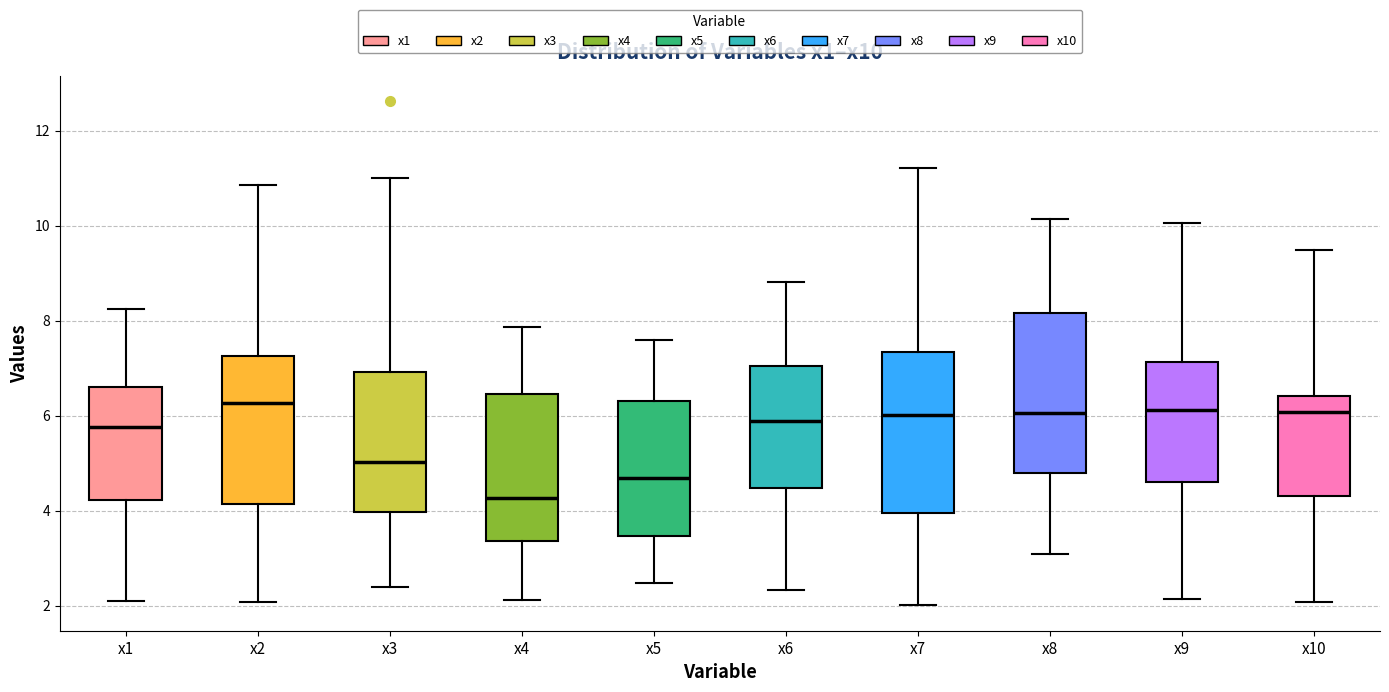

Reading left to right, read every box against the y-axis: the position of its median line, the range the box covers, and the ends of its whiskers. The values are not printed on the chart, so give them approximately, as read against the axis.

x1: median 5.8, box 4.2 to 6.6, whiskers 2.2 to 8.2
x2: median 6.2, box 4.2 to 7.2, whiskers 2.0 to 10.8
x3: median 5.0, box 4.0 to 7.0, whiskers 2.4 to 11.0
x4: median 4.2, box 3.4 to 6.4, whiskers 2.2 to 7.8
x5: median 4.6, box 3.4 to 6.4, whiskers 2.4 to 7.6
x6: median 5.8, box 4.4 to 7.0, whiskers 2.4 to 8.8
x7: median 6.0, box 4.0 to 7.4, whiskers 2.0 to 11.2
x8: median 6.0, box 4.8 to 8.2, whiskers 3.0 to 10.2
x9: median 6.2, box 4.6 to 7.2, whiskers 2.2 to 10.0
x10: median 6.0, box 4.4 to 6.4, whiskers 2.0 to 9.4